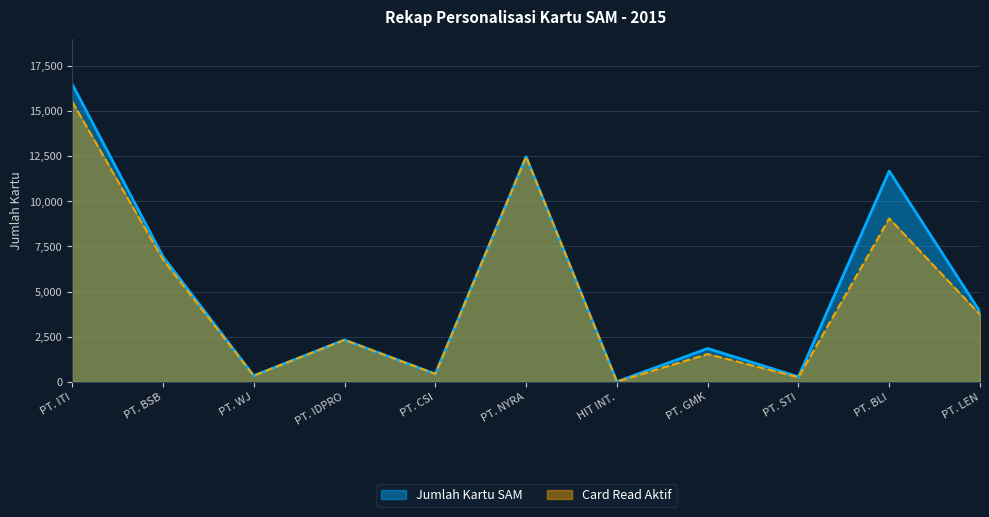

What is the approximate value of Card Read Aktif at PT. NYRA, to the nearest 10?

12470